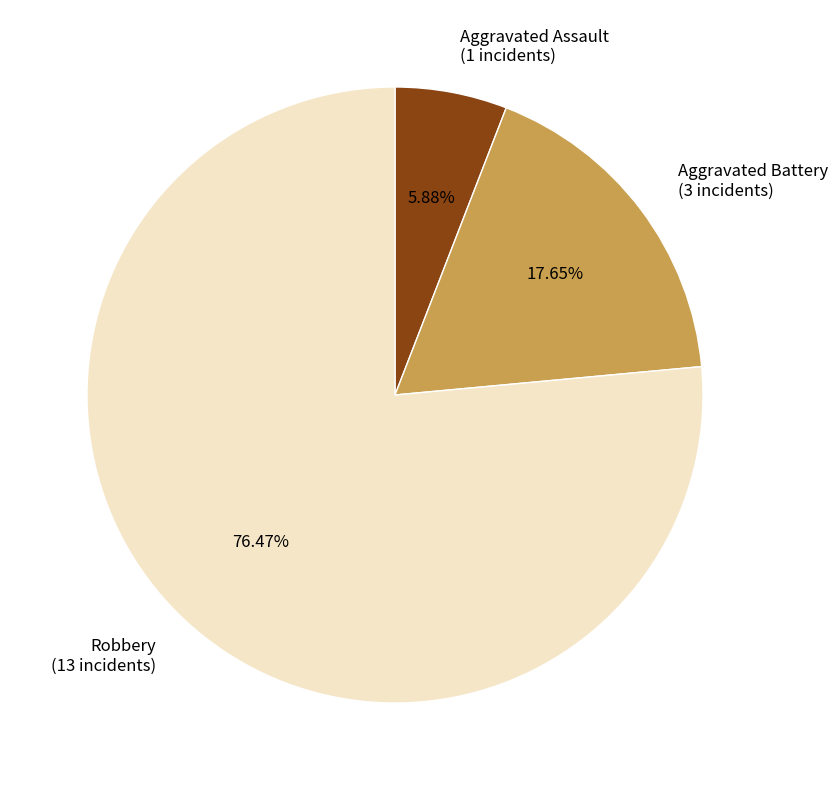

Combined, do Robbery and Aggravated Assault account for over 50%?

Yes